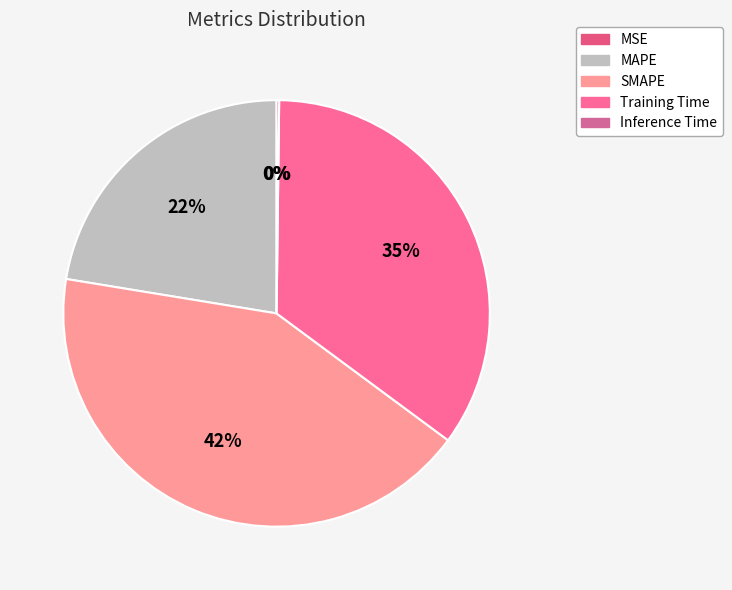

True or false: SMAPE accounts for 49% of the total.

False